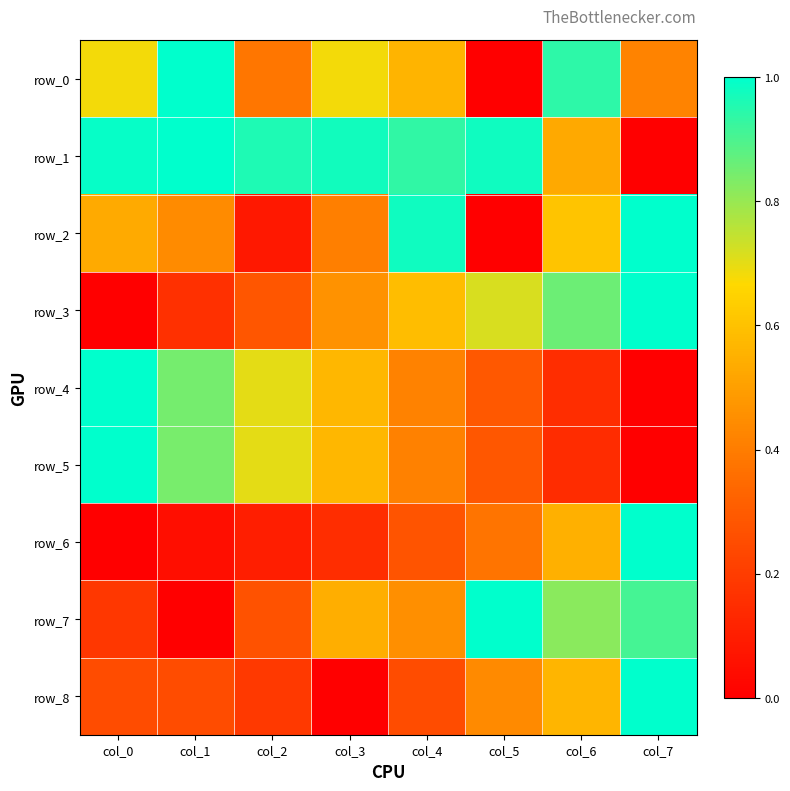

What value does the row_7 series have at col_5?

1.0